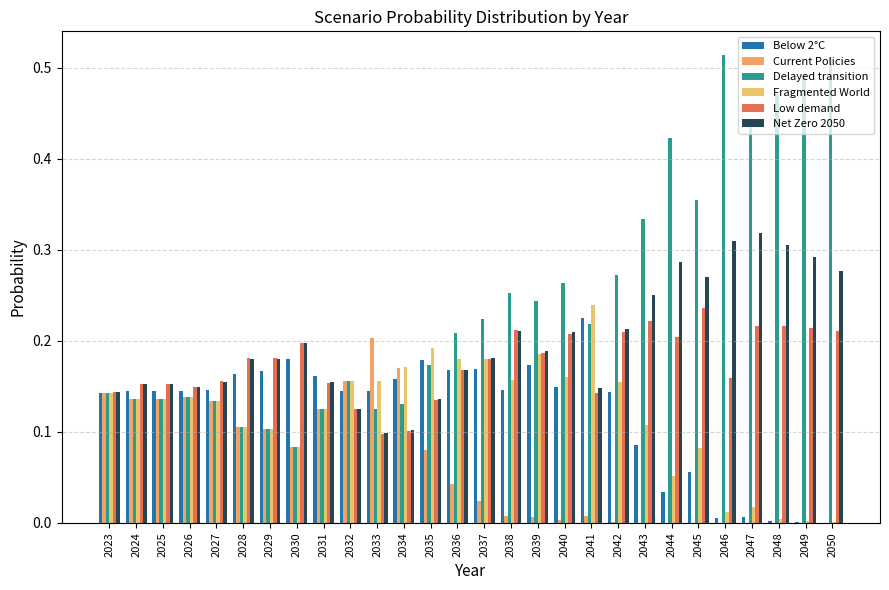

Which series has the largest total across all categories?

Delayed transition